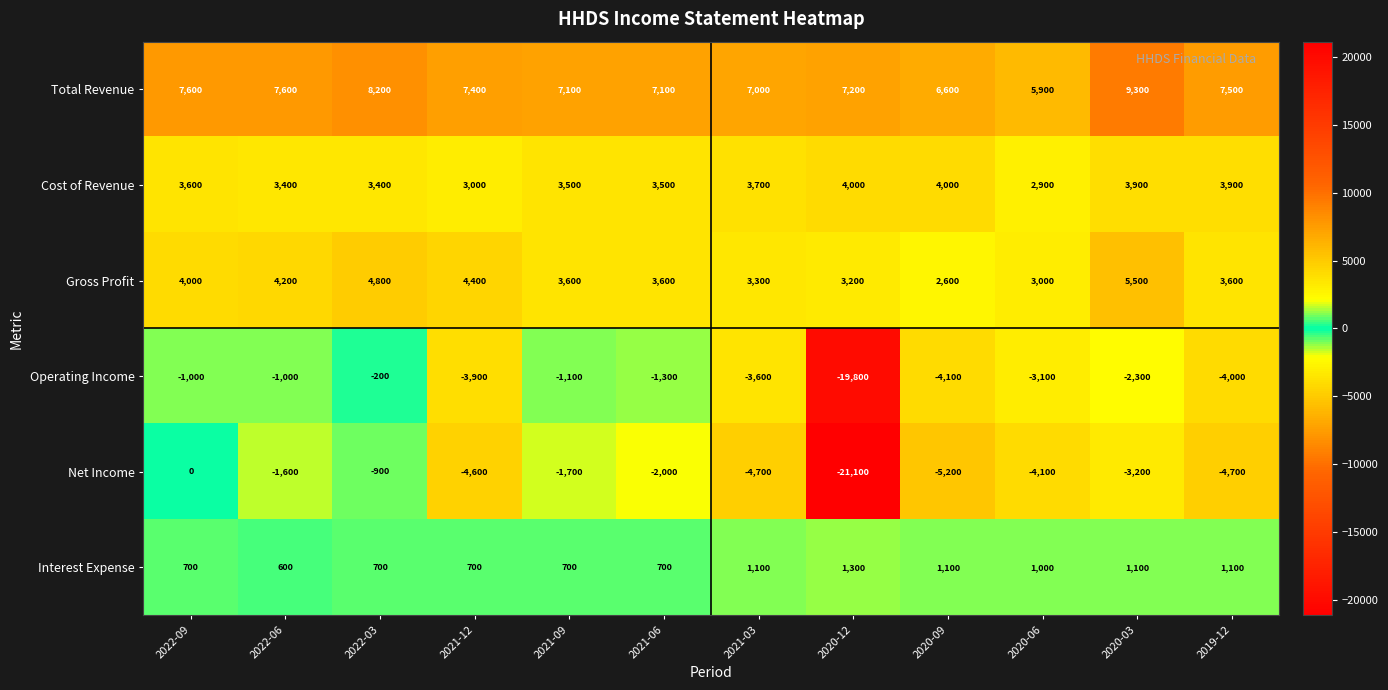

What is the spread (max minus min) of values at 2020-09?

11800